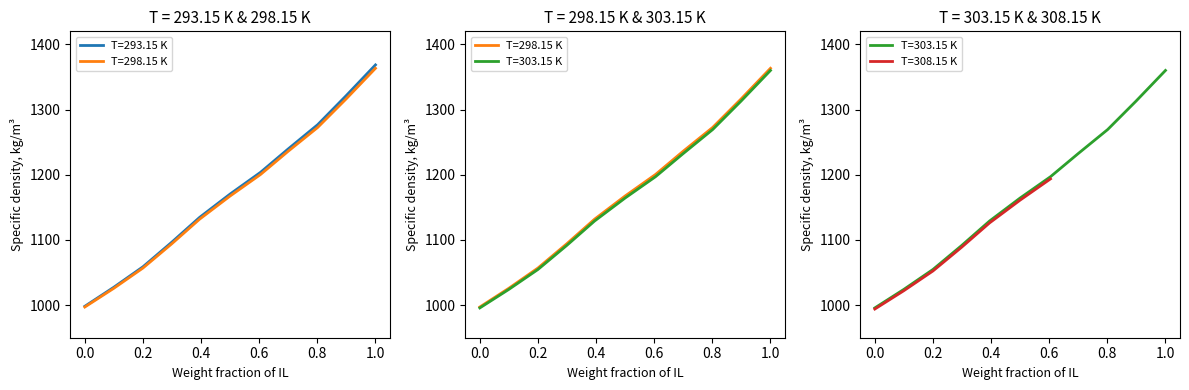

True or false: T=303.15 K has a value of 329.4 at 0.801.

False